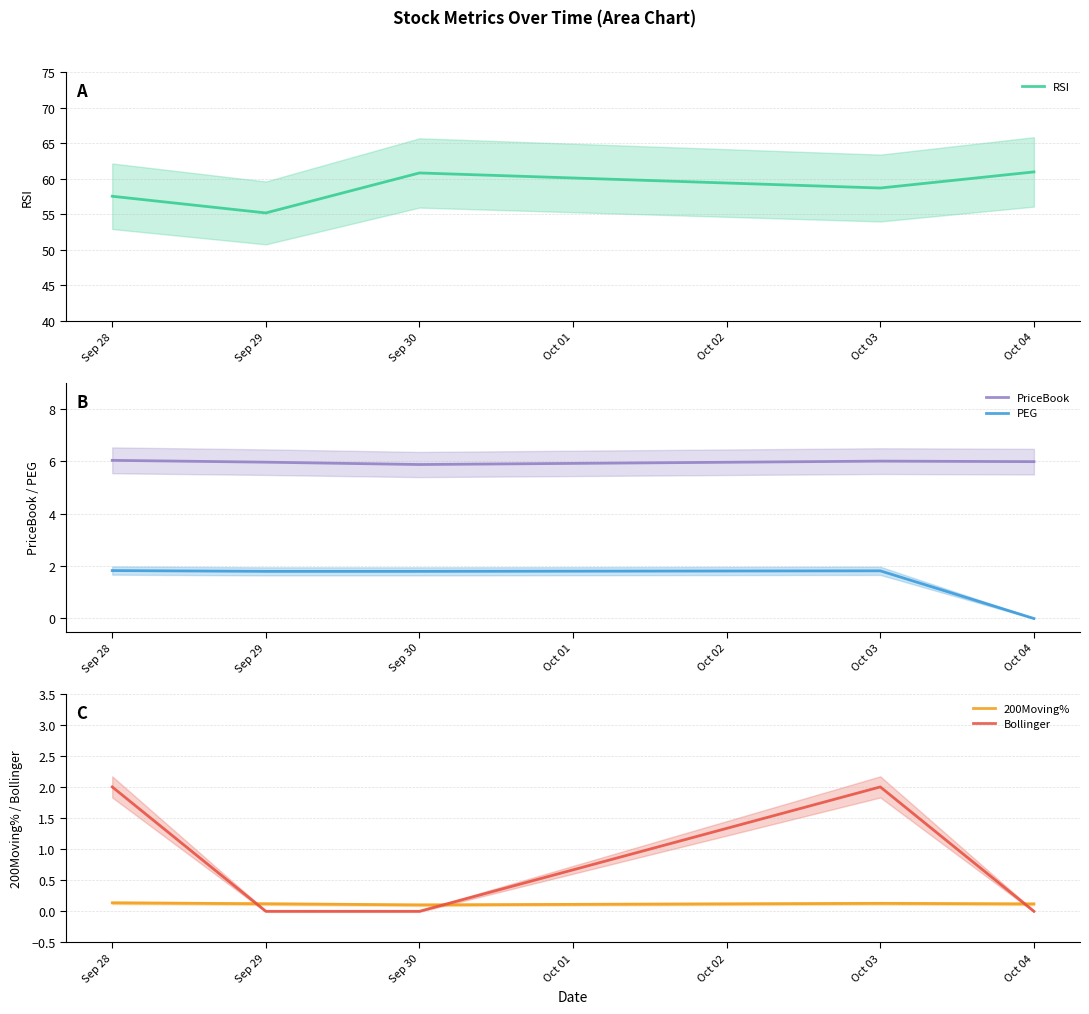

The PriceBook series shows 6.0 at Sep 28. True or false?

True